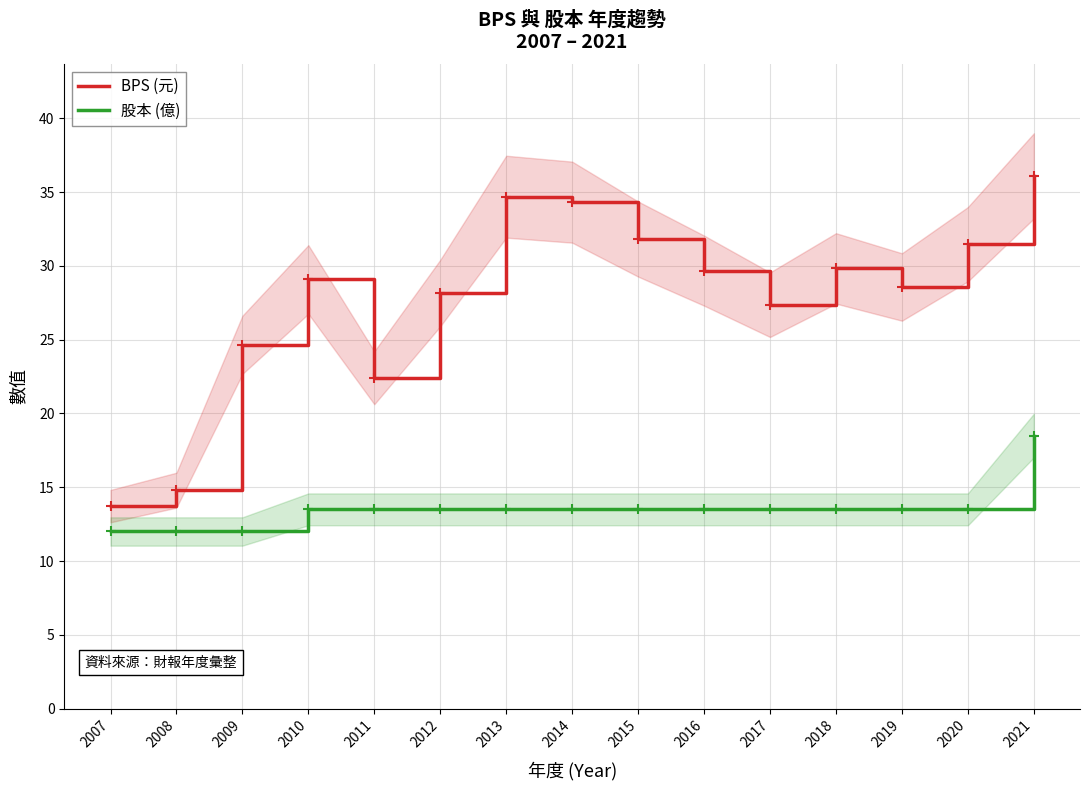

How many data points in BPS (元) are above 29?

8